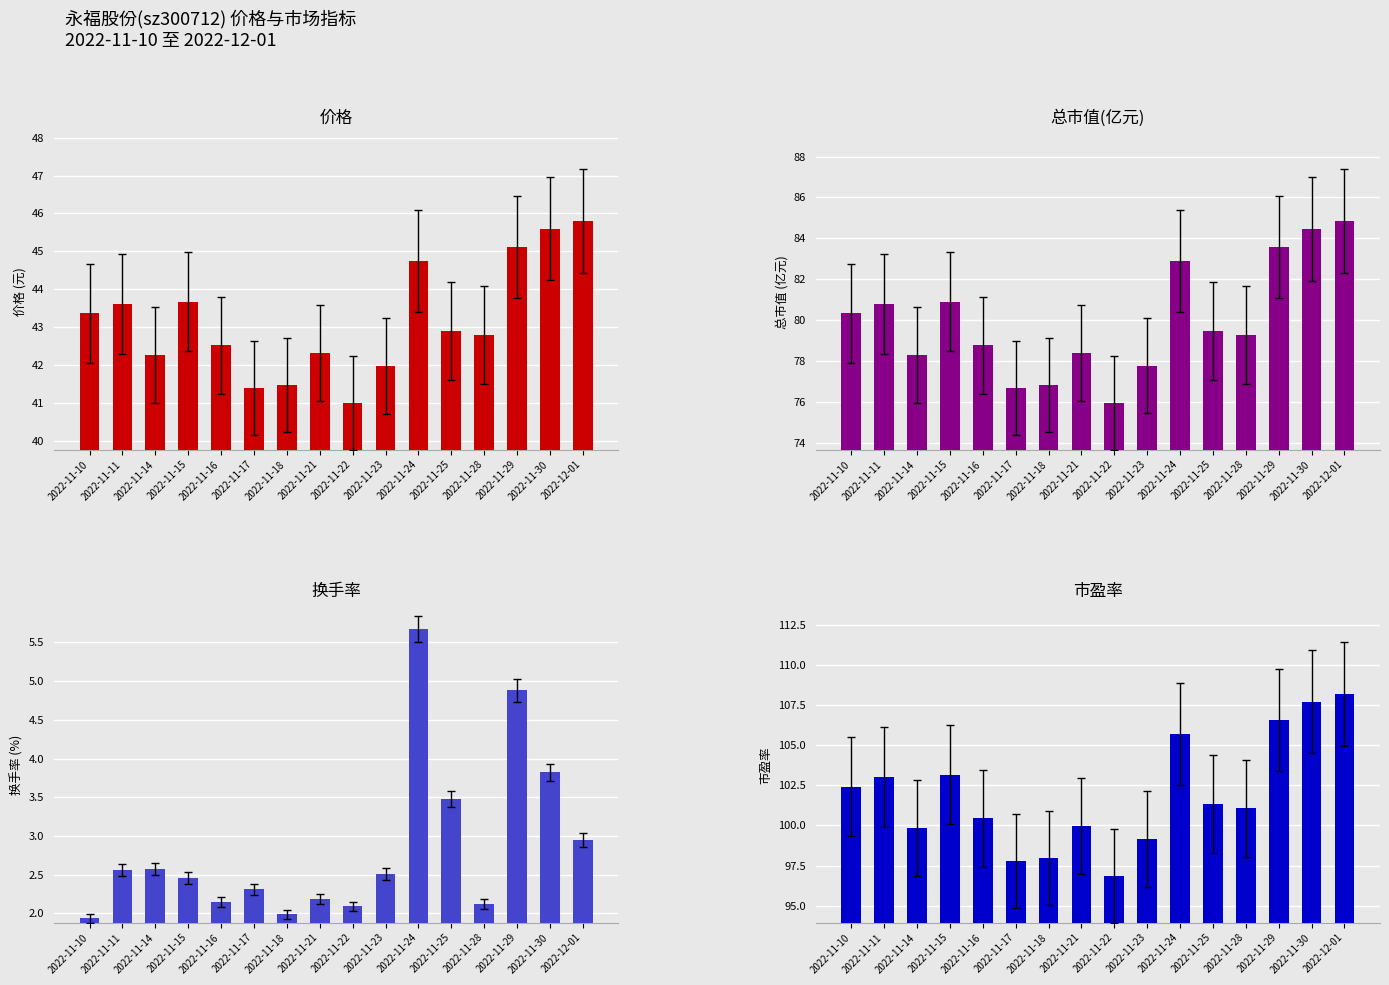

What is the total value across all series at 2022-11-18?

218.2